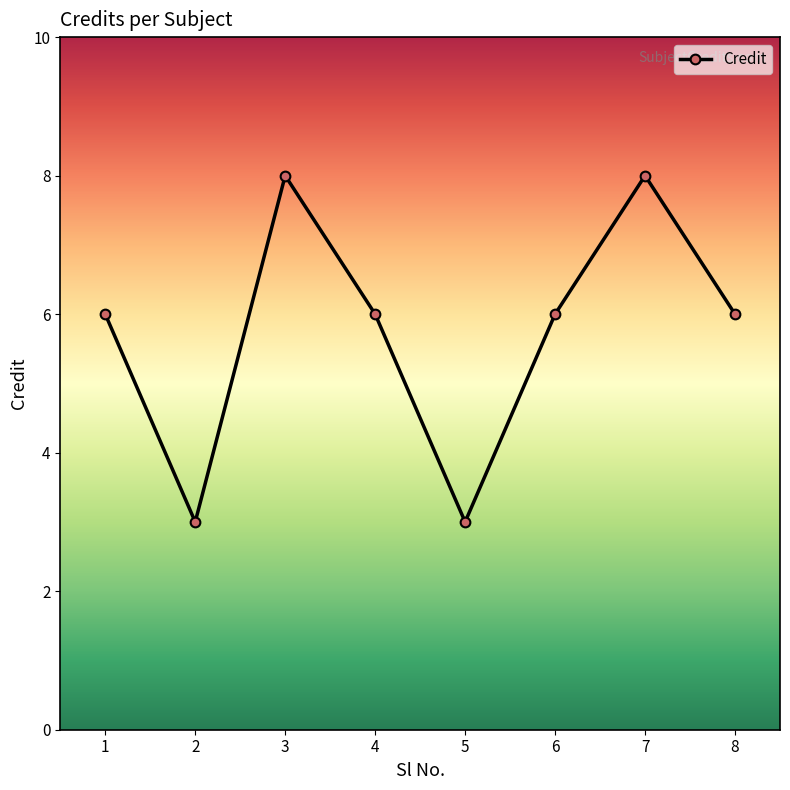

How many interior local valleys (lower than both neighbors) does the data have?

2